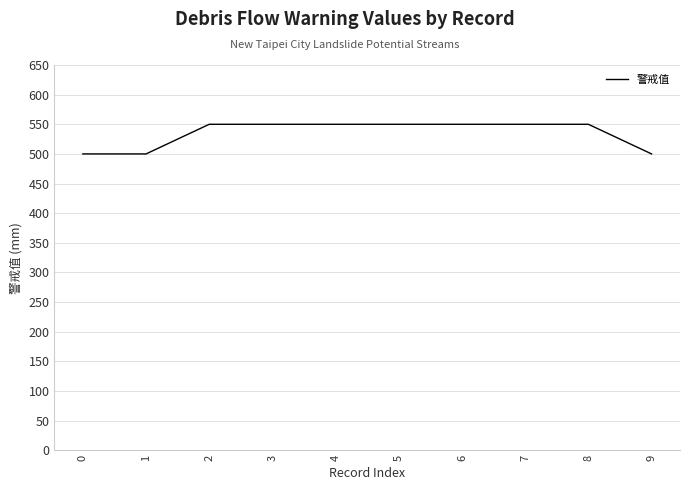

Which has a higher value, 9 or 6?

6